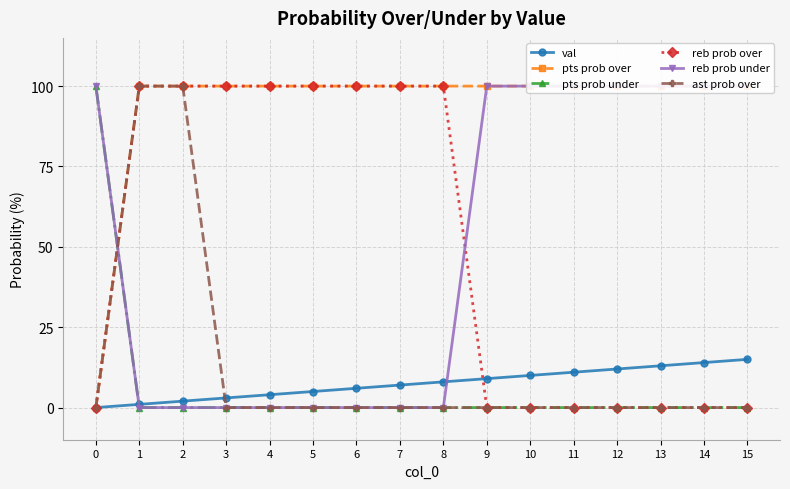

What is the value of the val point at the 13th from the left?

12